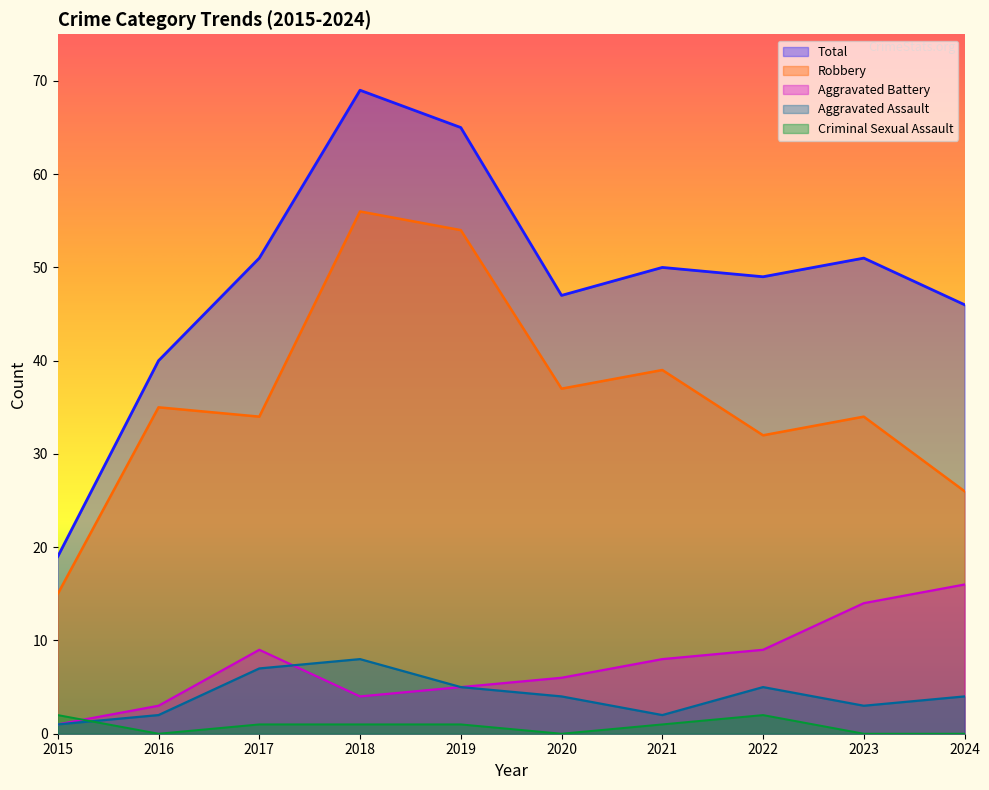

What is the total value across all series at 2016?

80